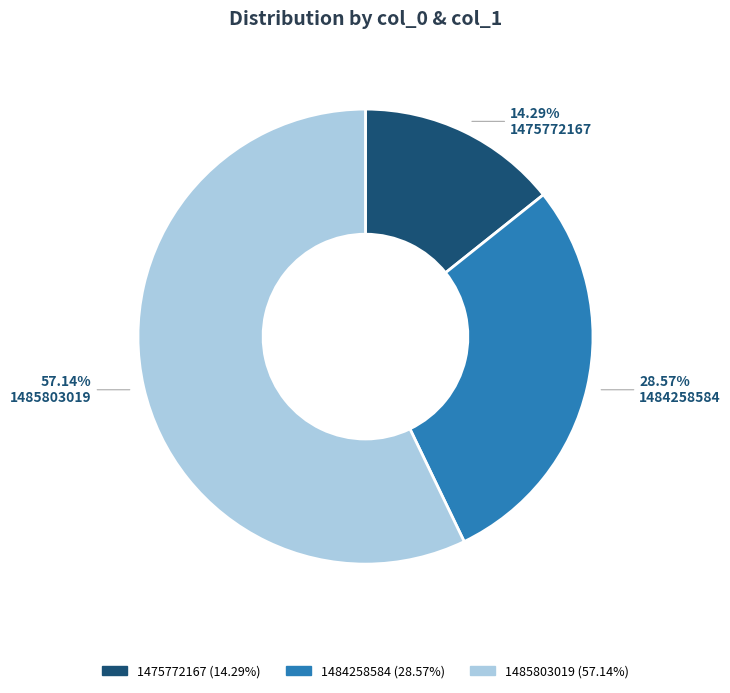

To the nearest percent, what is the difference between the 1484258584 and 1475772167 slice percentages?

14%